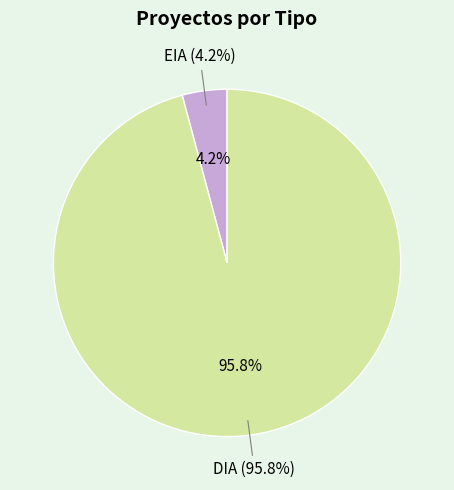

True or false: EIA accounts for 13% of the total.

False